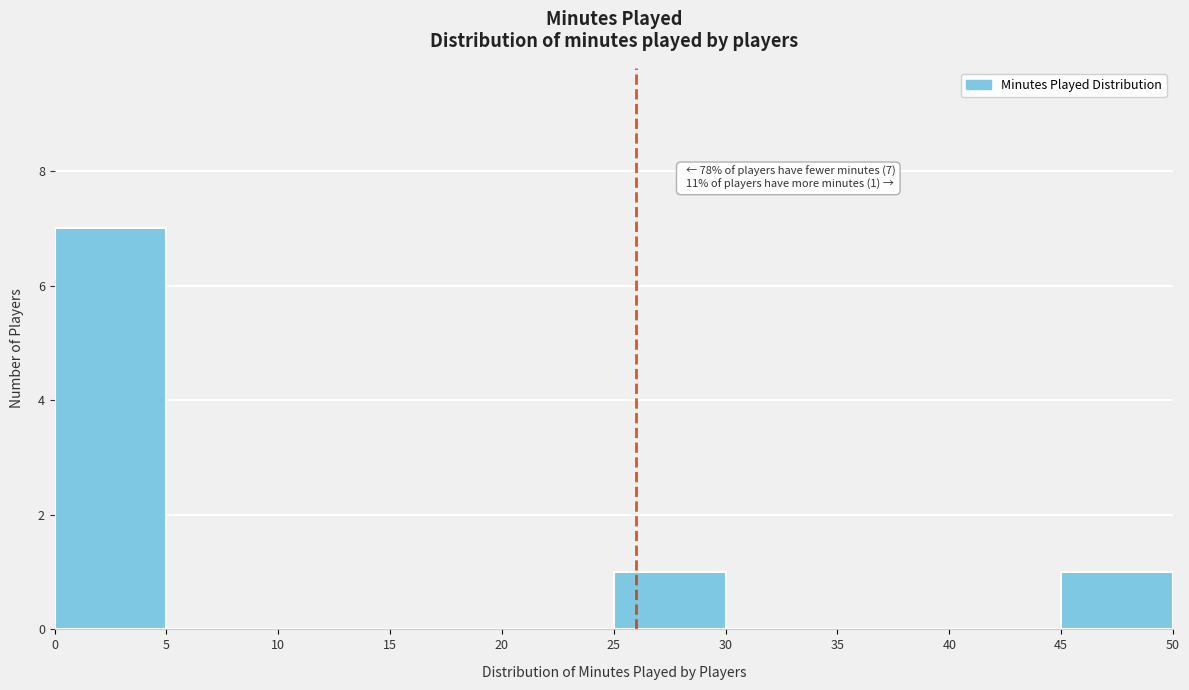

Over which range of the x-axis is the bar tallest?

0 to 5